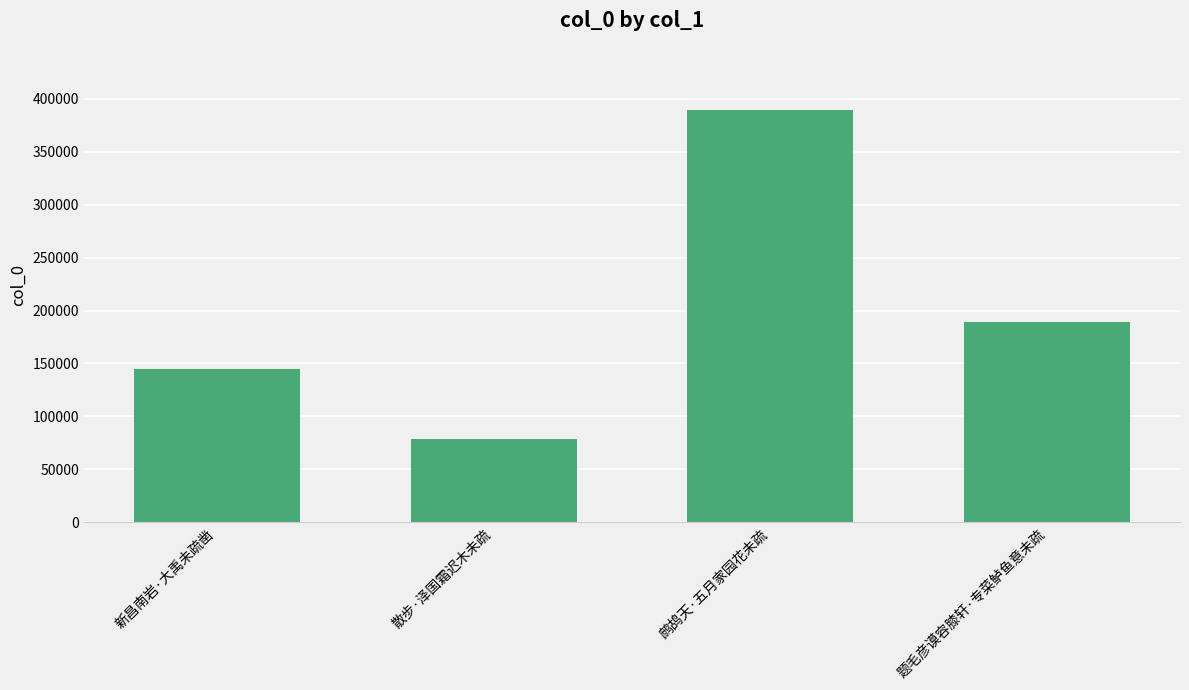

What is the difference between the values at 新昌南岩·大禹未疏凿 and 散步·泽国霜迟木未疏?

65938